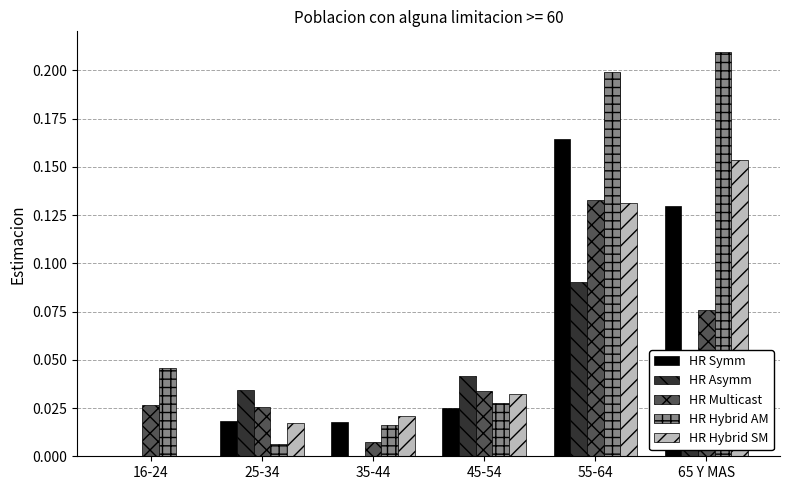

What are all the series names shown in the legend?

HR Symm, HR Asymm, HR Multicast, HR Hybrid AM, HR Hybrid SM